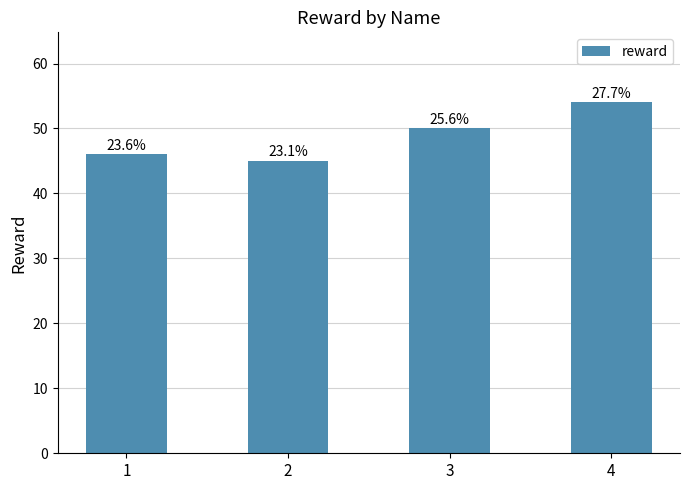

How many bars are there in total?

4